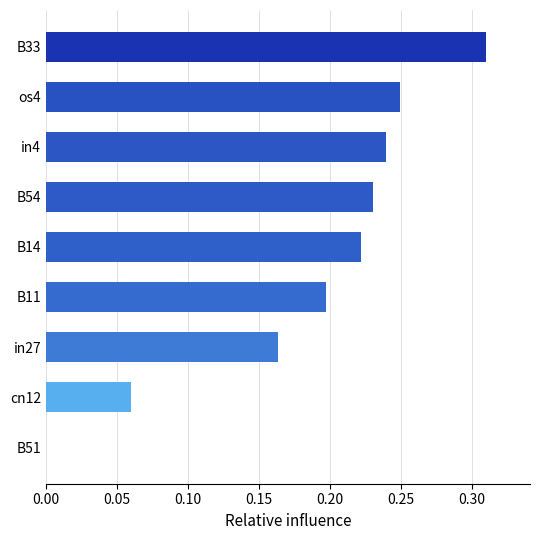

Between in27 and os4, which is larger?

os4